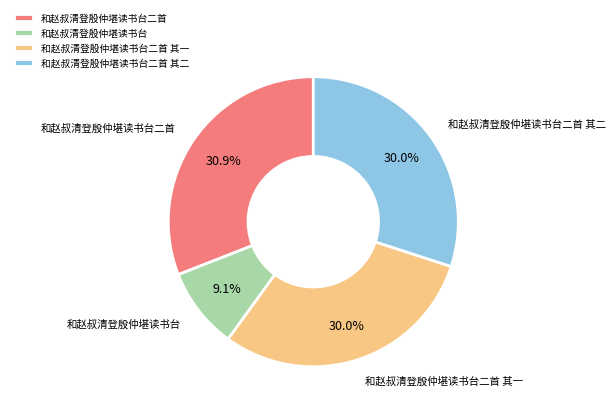

Which category has the smallest portion of the pie?

和赵叔清登殷仲堪读书台